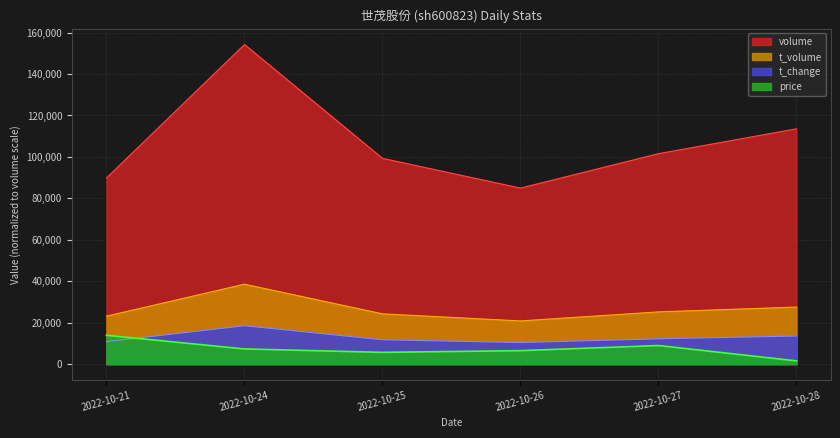

Is the value of t_volume at 2022-10-26 greater than the value of volume at 2022-10-28?

No